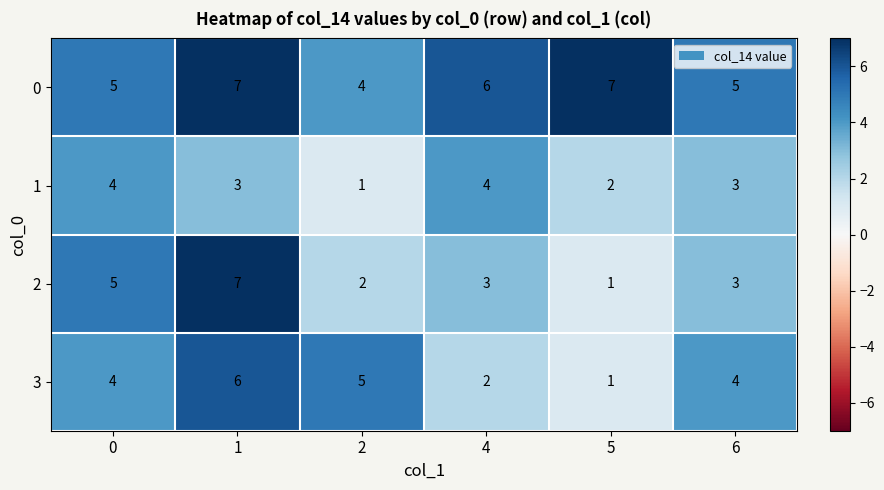

How many distinct data groups are displayed?

4